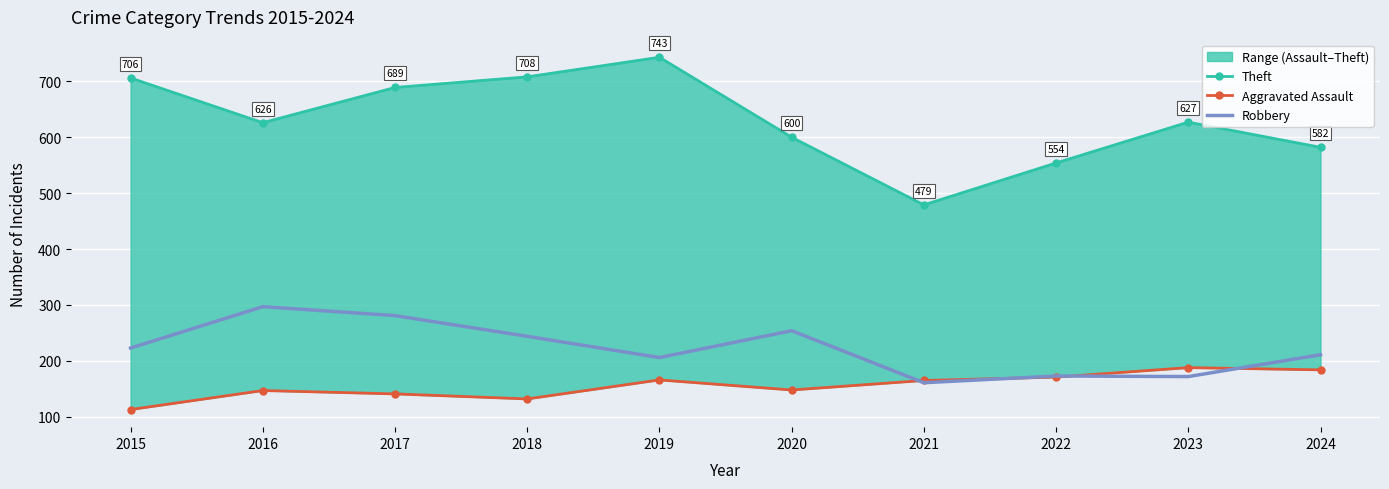

Reading left to right, list all the values displayed in this chart.

Theft: 2015=706	2016=626	2017=689	2018=708	2019=743	2020=600	2021=479	2022=554	2023=627	2024=582
Aggravated Assault: 2015=113	2016=147	2017=141	2018=132	2019=166	2020=148	2021=165	2022=171	2023=188	2024=184
Robbery: 2015=223	2016=297	2017=281	2018=244	2019=206	2020=254	2021=161	2022=173	2023=172	2024=211